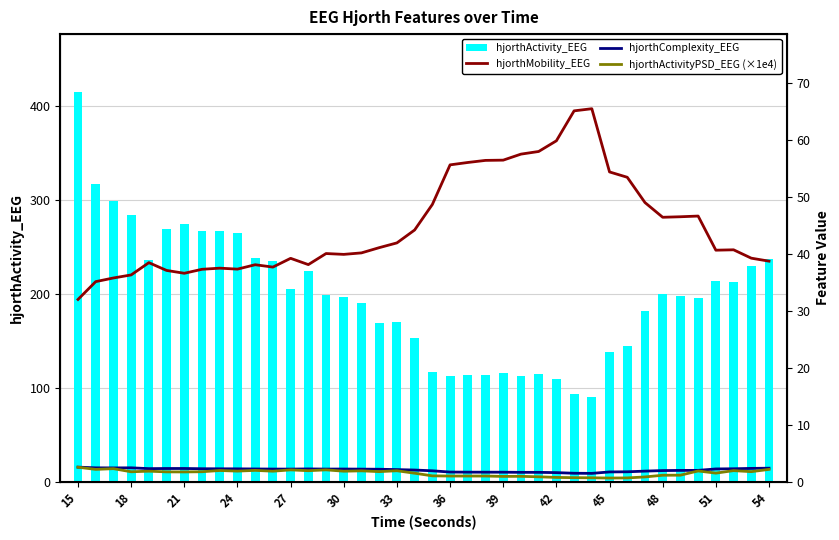

At which category is the sum across all series the highest?

15